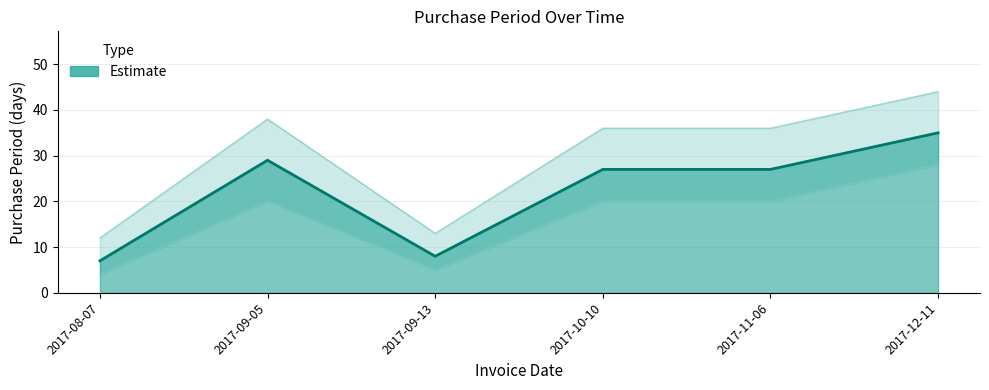

How many interior local peaks (higher than both neighbors) does the data have?

1